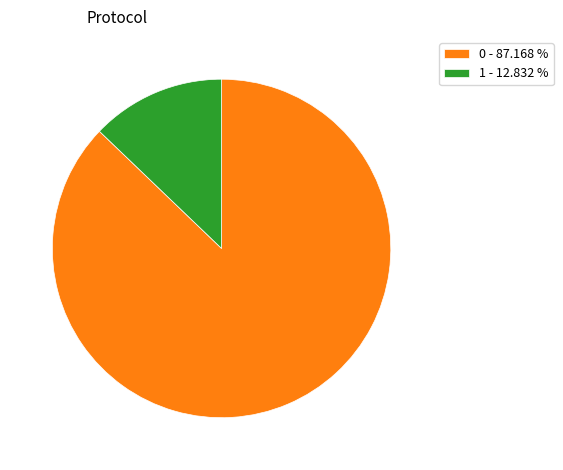

Which category accounts for the majority?

0 - 87.168 %